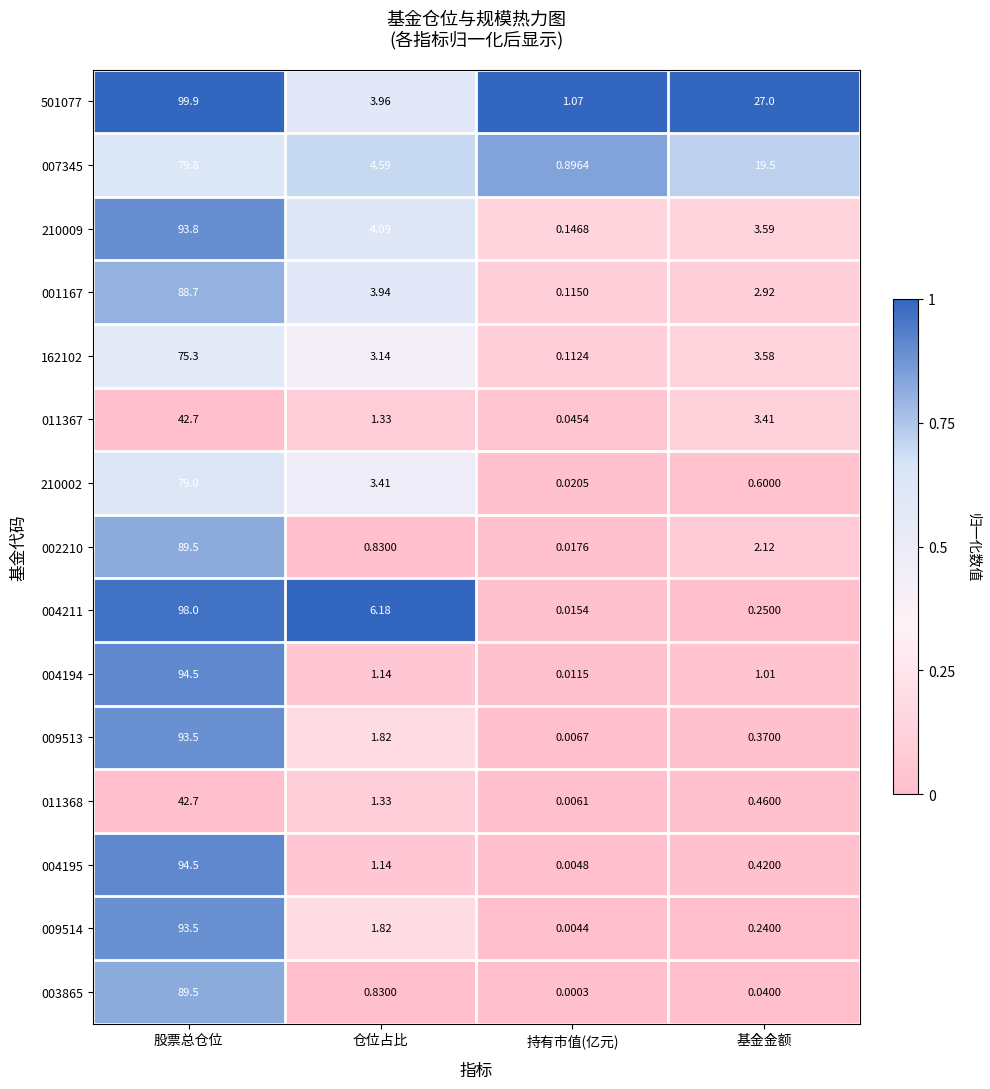

Which category has the highest value in the 004211 series?

股票总仓位